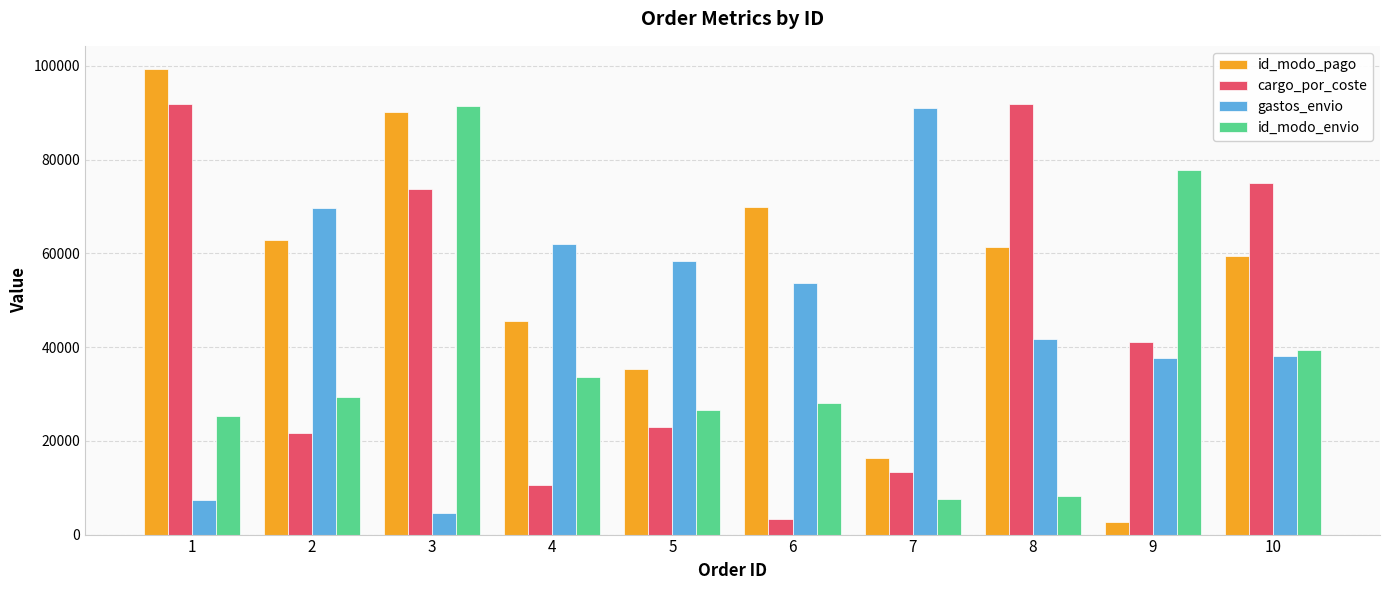

What is the difference between the id_modo_pago values at 2 and 5?

27604